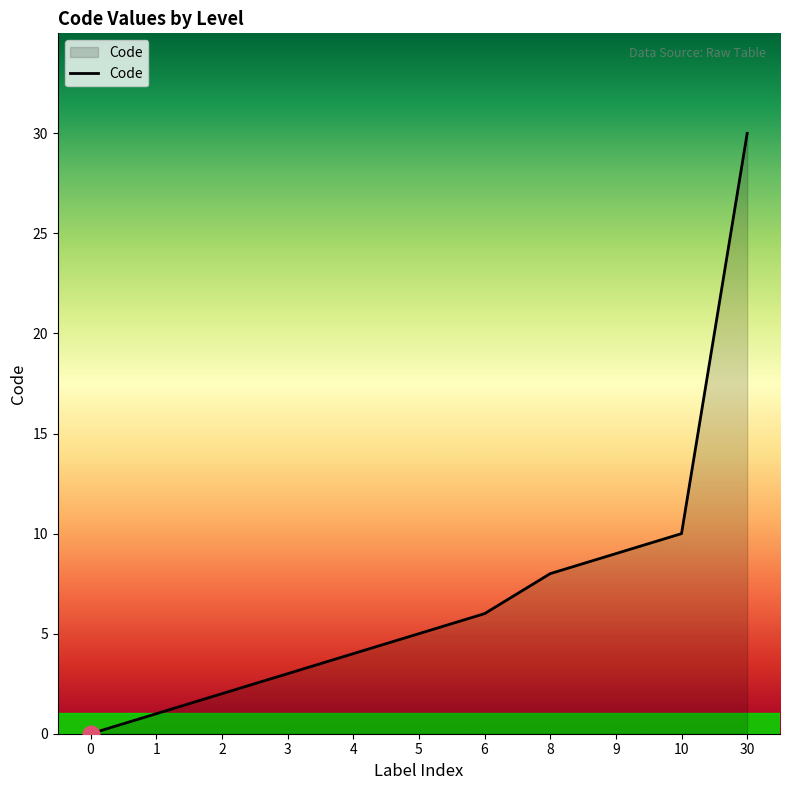

Rank the categories by value from lowest to highest.

0, 1, 2, 3, 4, 5, 6, 8, 9, 10, 30